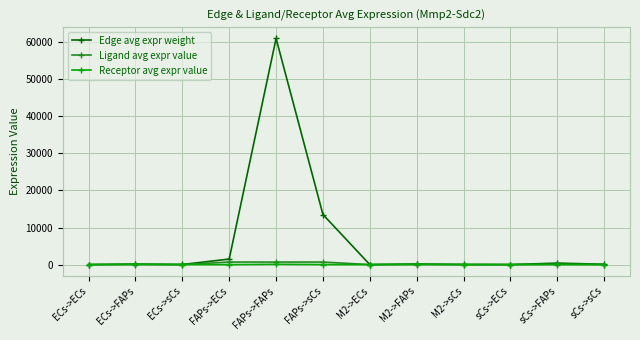

What position from the left is M2->FAPs?

8